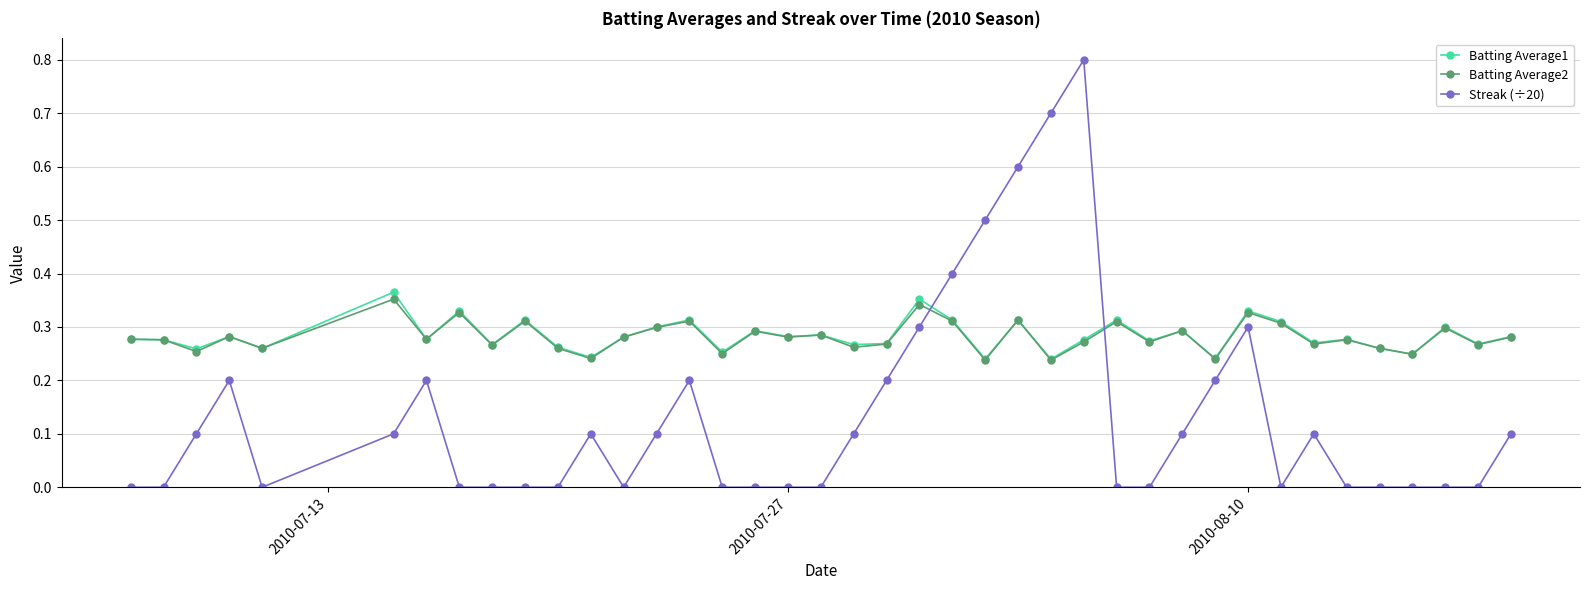

What are all the series names shown in the legend?

Batting Average1, Batting Average2, Streak (÷20)